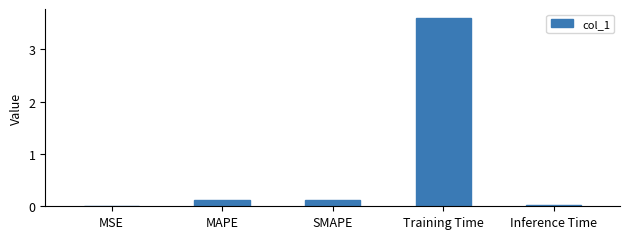

True or false: the data shows 0.1 at MAPE.

True